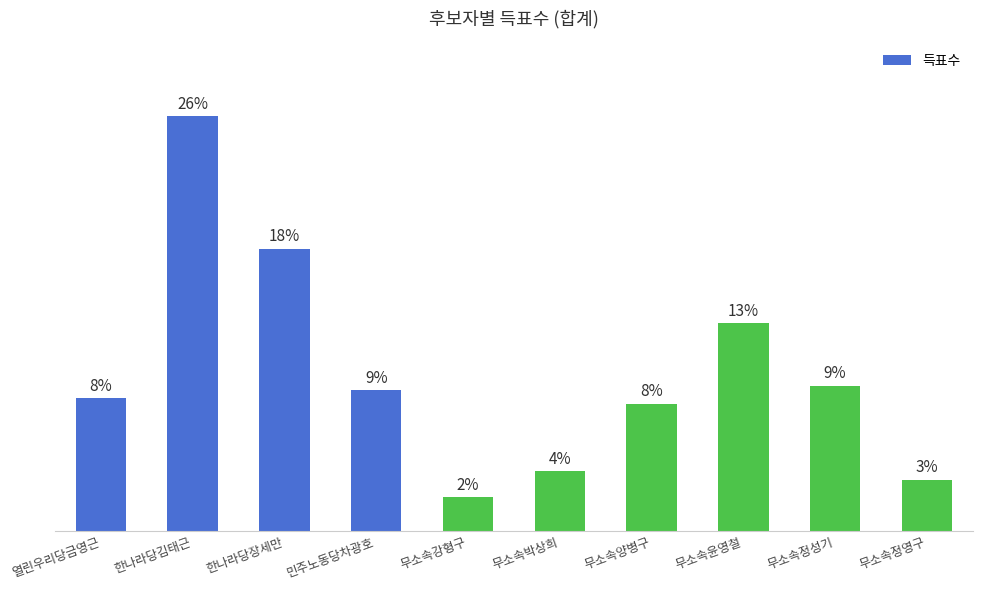

Does the chart contain any negative values?

No